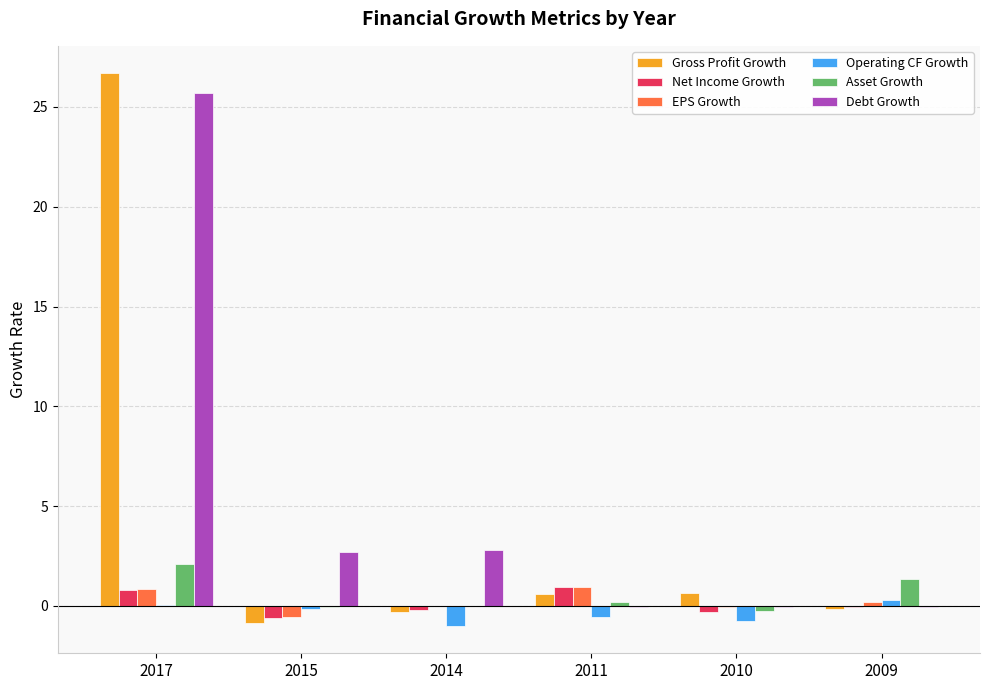

Is it true that Operating CF Growth equals 0.3 at 2009?

True